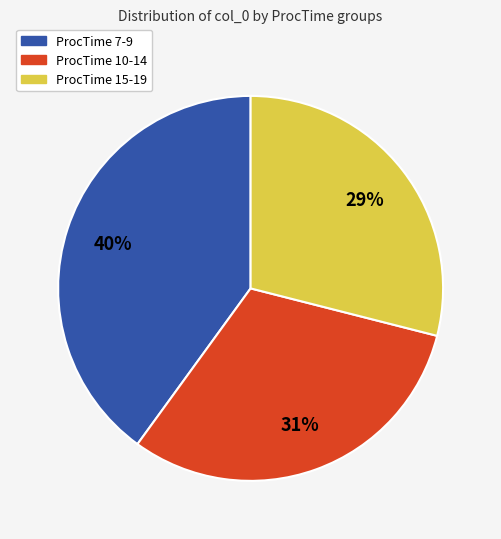

Is there a majority slice in this chart?

No